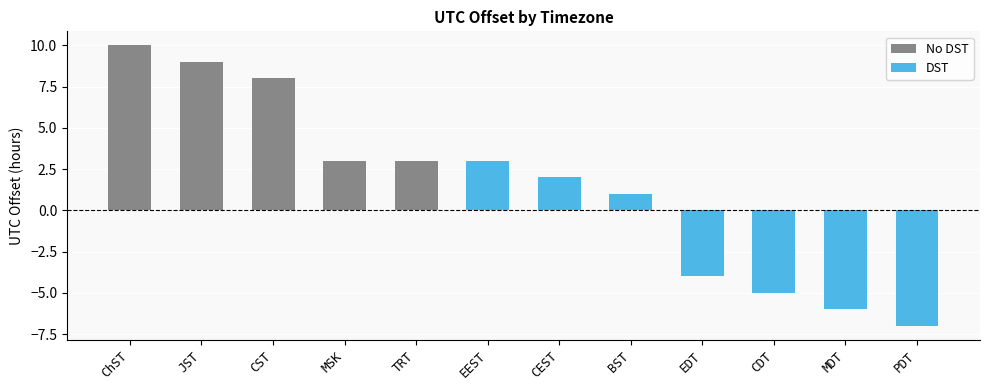

What is the difference between the second highest and minimum values?

16